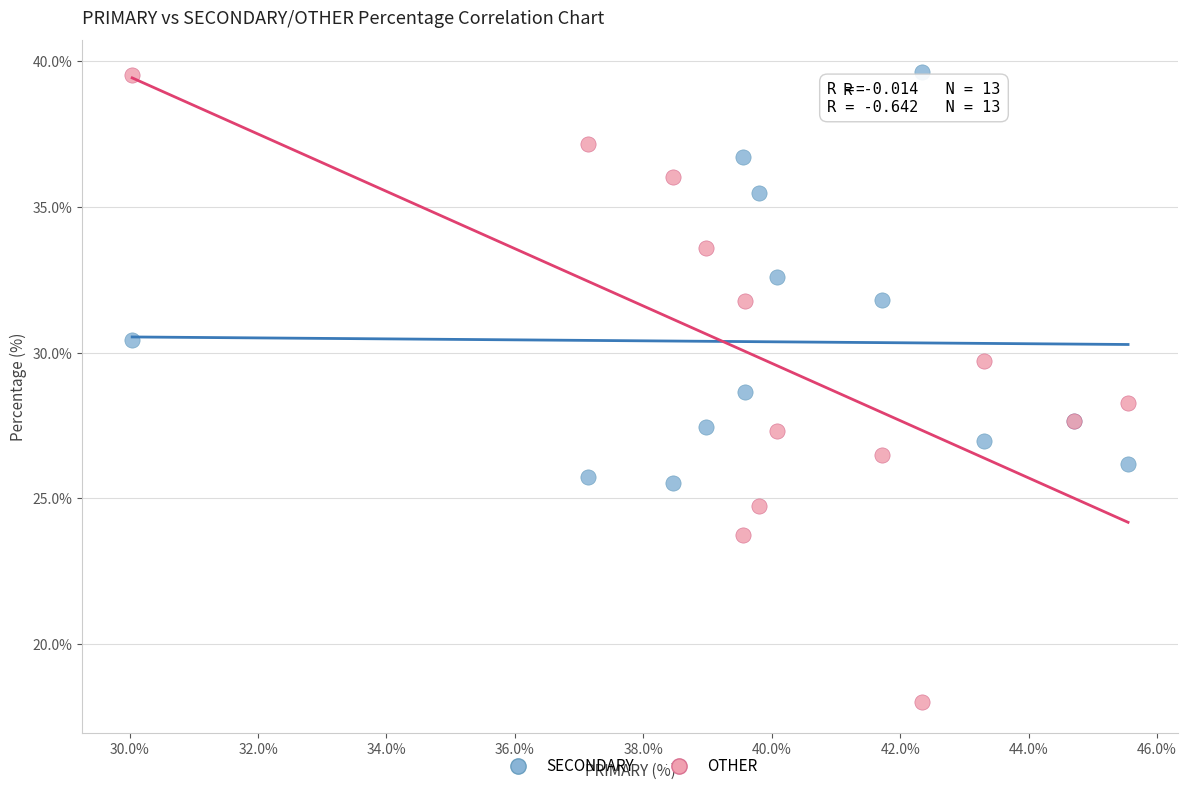

Which series has the largest Y range (max minus min)?

OTHER